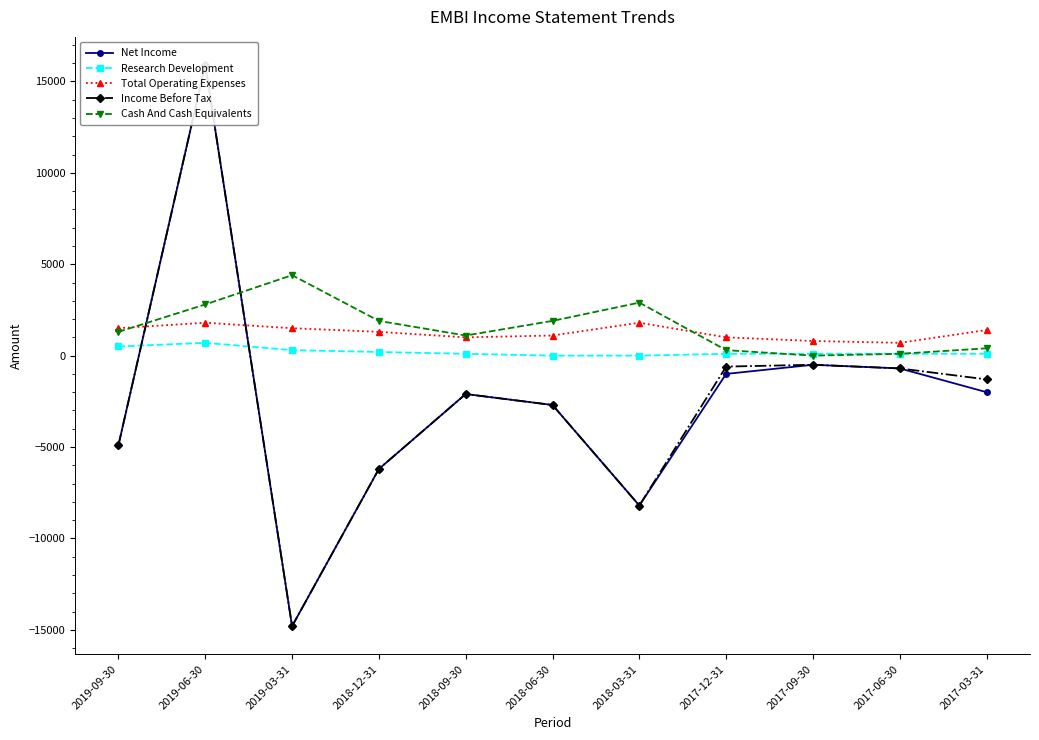

Count the number of data series in this chart.

5